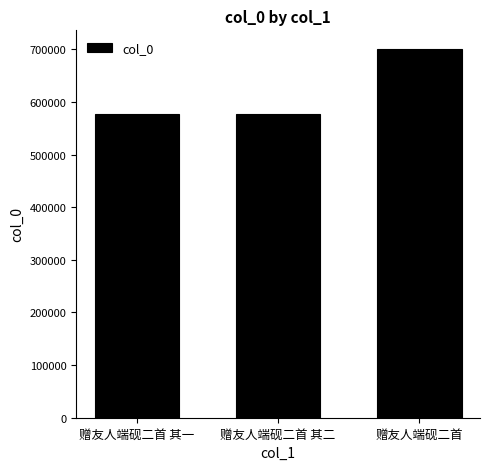

Approximately how many times larger is the value at 赠友人端砚二首 compared to 赠友人端砚二首 其二?

1.2